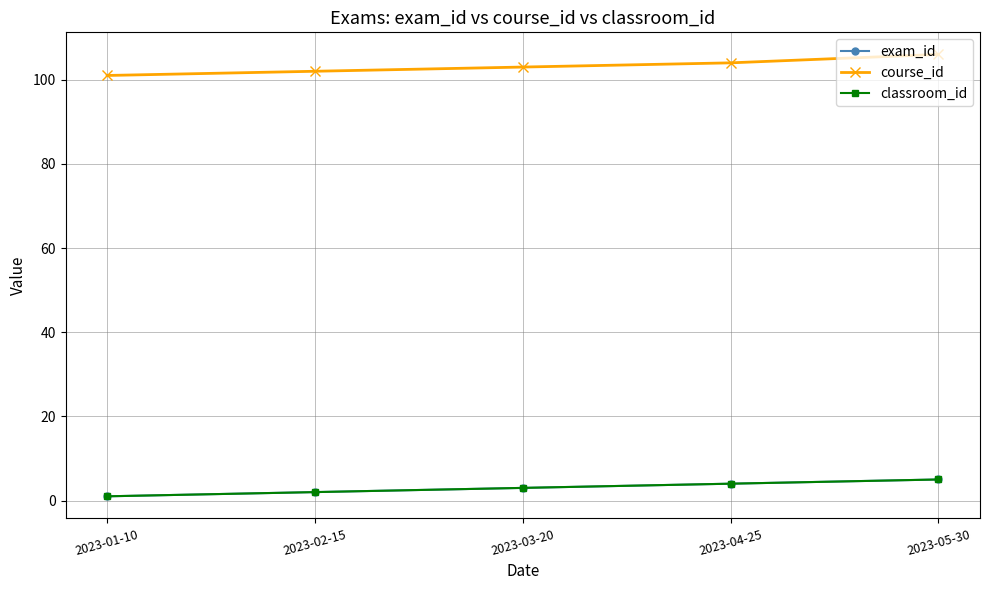

What are all the series names shown in the legend?

exam_id, course_id, classroom_id